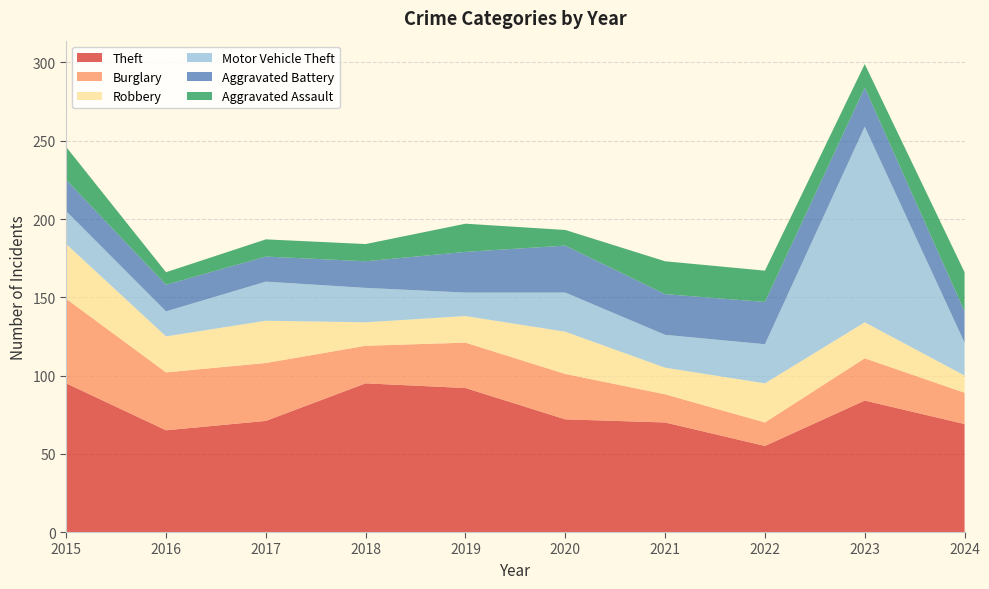

Reading right to left, list all the values displayed in this chart.

Theft: 69	84	55	70	72	92	95	71	65	95
Burglary: 20	27	15	18	29	29	24	37	37	54
Robbery: 11	23	25	17	27	17	15	27	23	35
Motor Vehicle Theft: 21	125	25	21	25	15	22	25	16	21
Aggravated Battery: 20	25	27	26	30	26	17	16	17	20
Aggravated Assault: 25	15	20	21	10	18	11	11	8	21